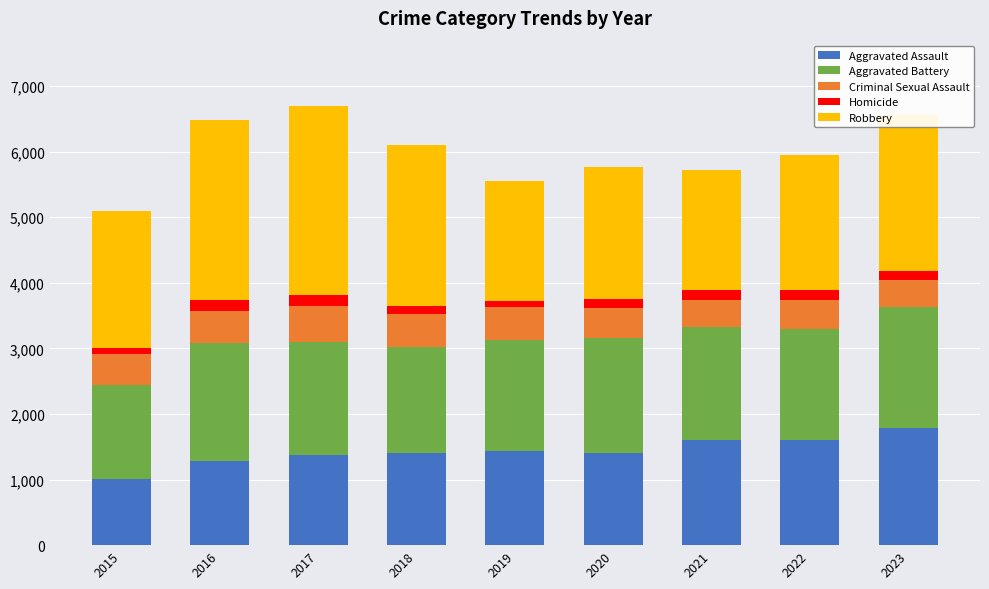

What is the difference between the Aggravated Assault values at 2021 and 2018?

198